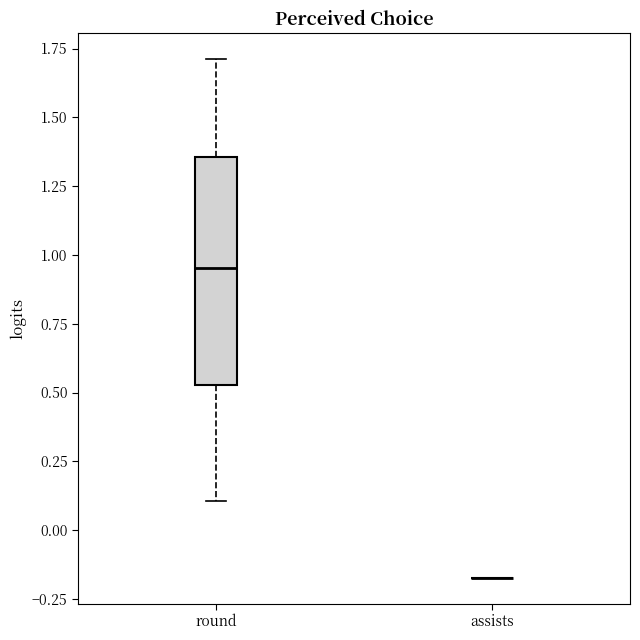

Reading left to right, transcribe this box plot: for each box, give where its median line is, the range the box spans, and where its two whiskers end, as read against the y-axis. The values are not printed on the chart, so give them approximately, as read against the axis.

round: median 0.95, box 0.55 to 1.35, whiskers 0.10 to 1.70
assists: box collapsed to a line at -0.15, whiskers -0.15 to -0.15